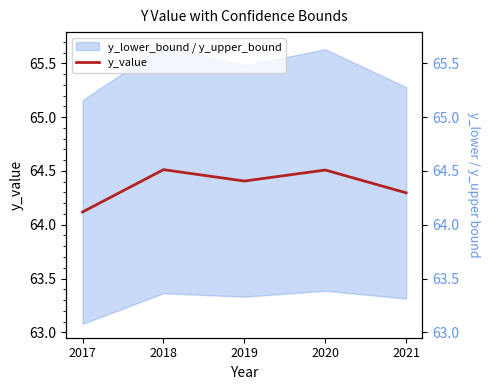

Which category has the lowest value across all series?

2017